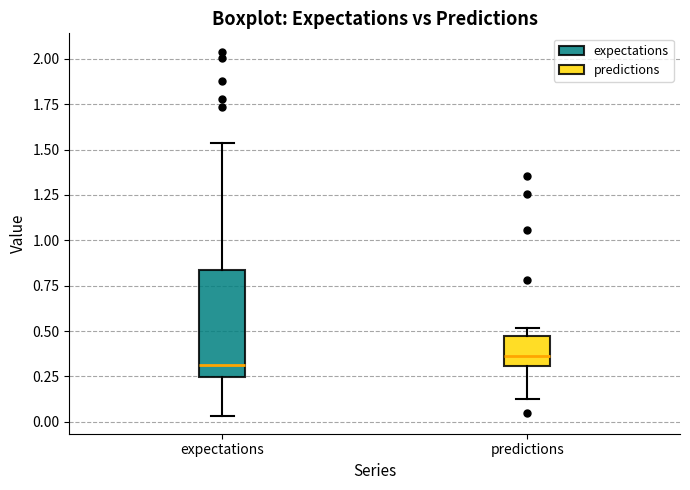

Which box is the tallest, from its lower edge to its upper edge?

expectations